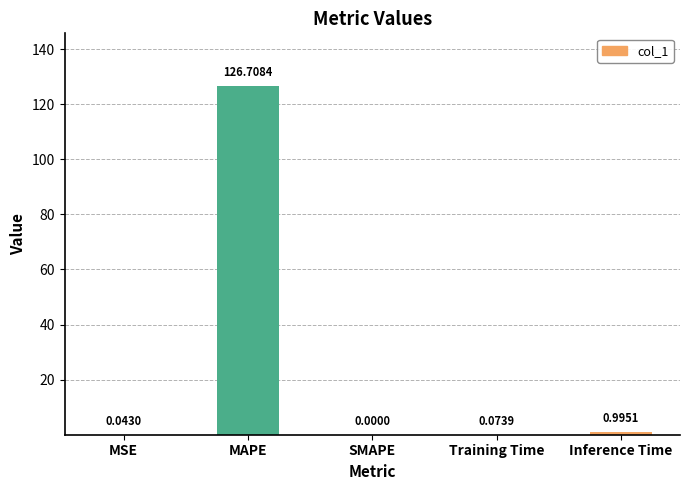

At which label is the value closest to 63?

Inference Time